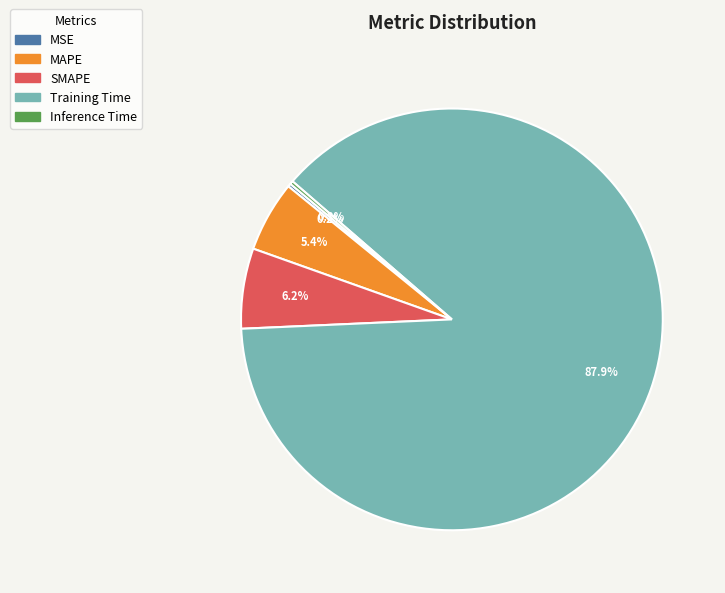

Does SMAPE represent more than half of the total?

No